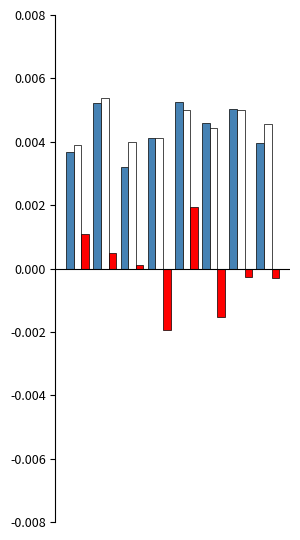

How many bars are there in total?

24